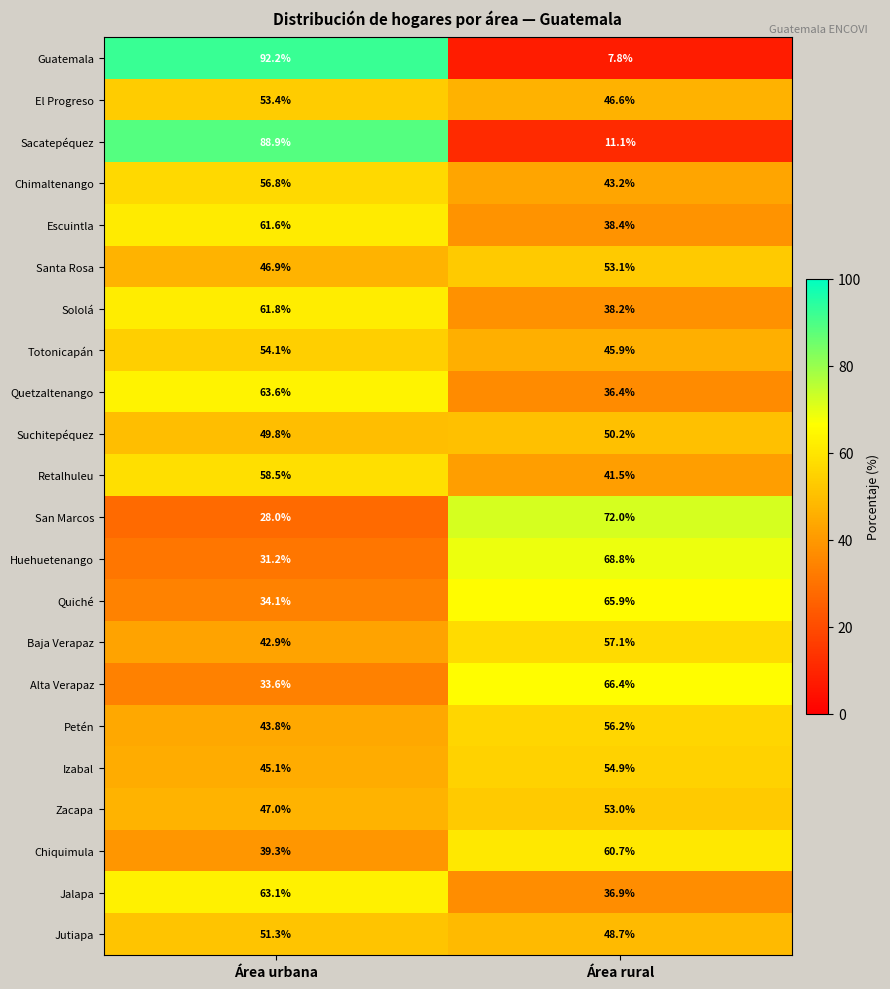

Which series has the largest range (max minus min)?

Guatemala